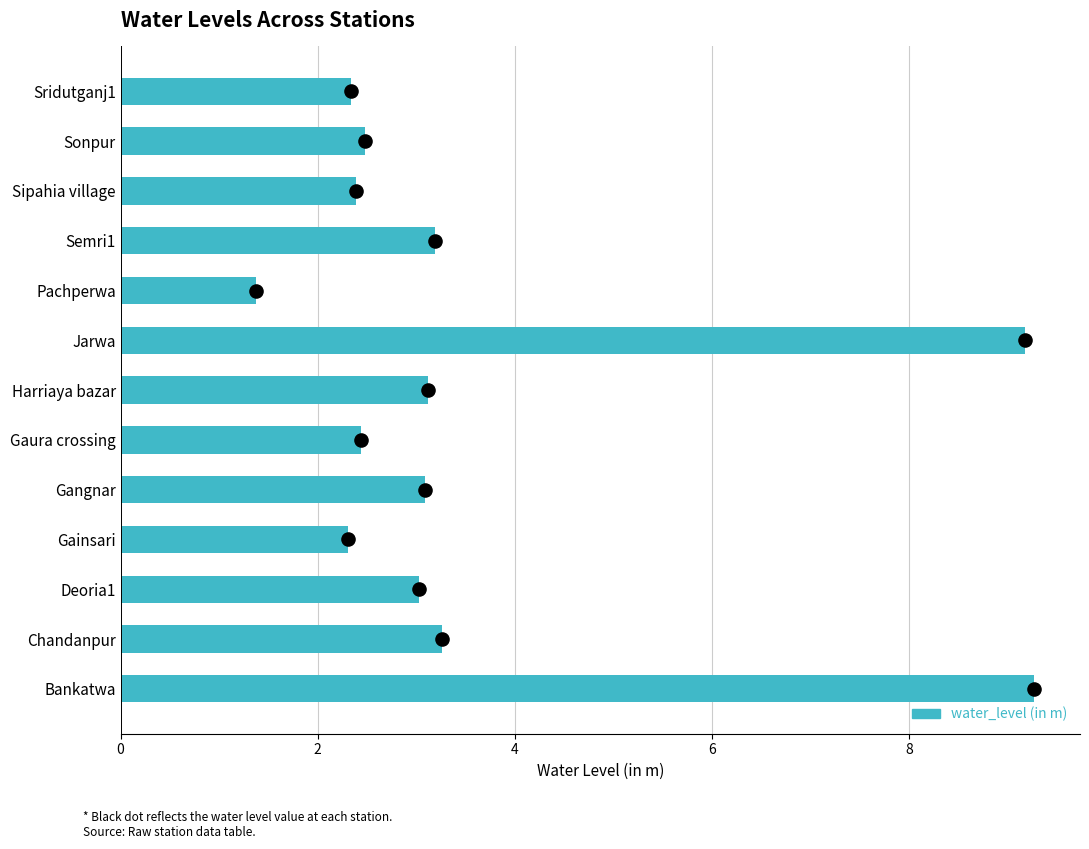

What is the change in value from Bankatwa to Gaura crossing?

-6.8